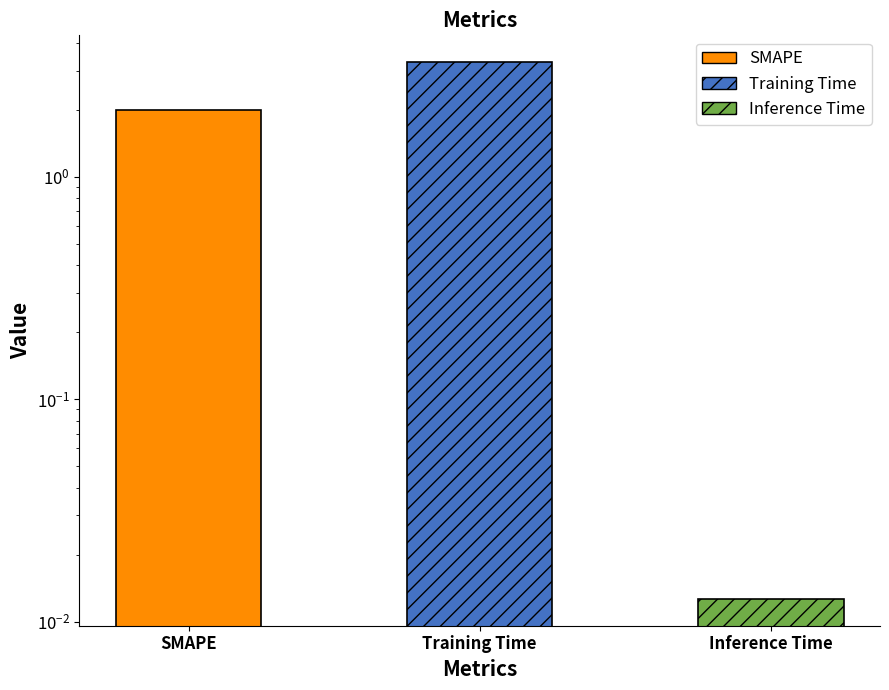

What is the average value?

1.8